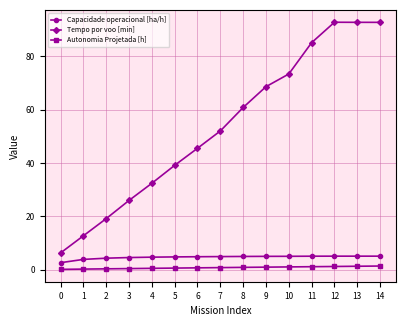

True or false: Autonomia Projetada [h] and Tempo por voo [min] intersect in this chart.

False